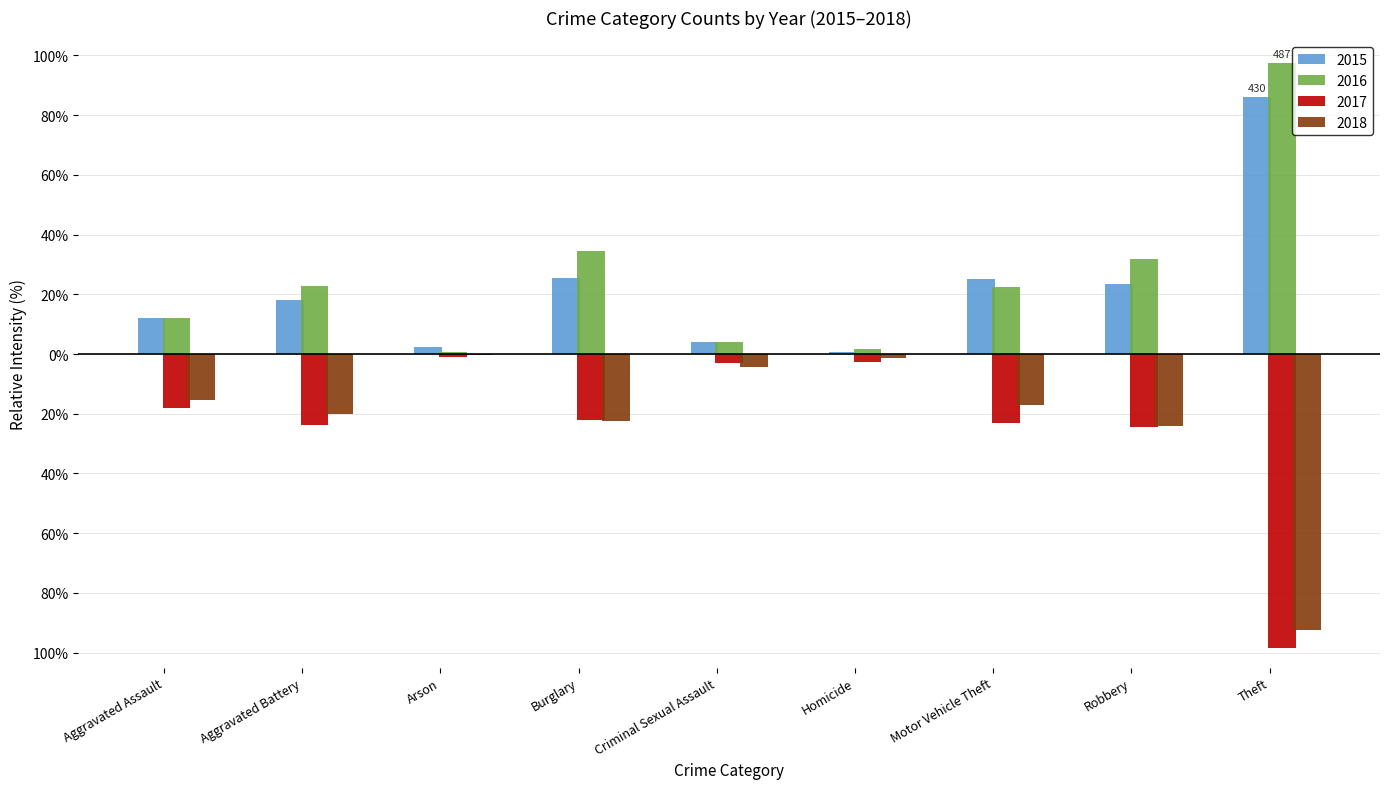

What are all the series names shown in the legend?

2015, 2016, 2017, 2018